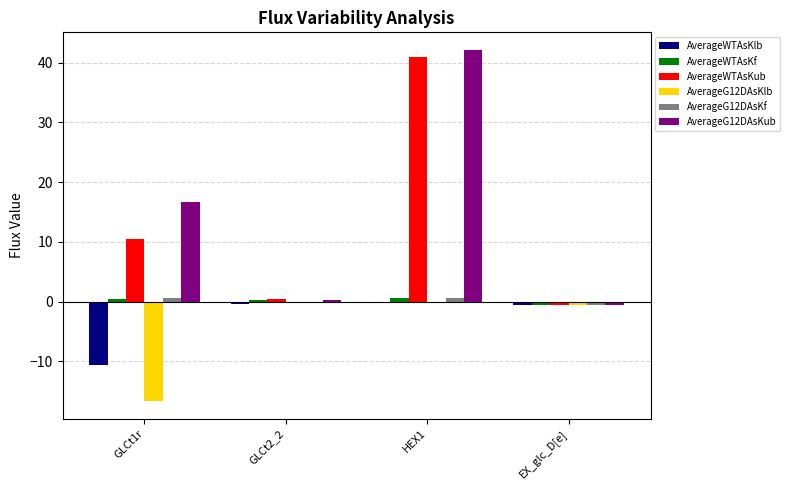

At which category is the sum across all series the highest?

HEX1